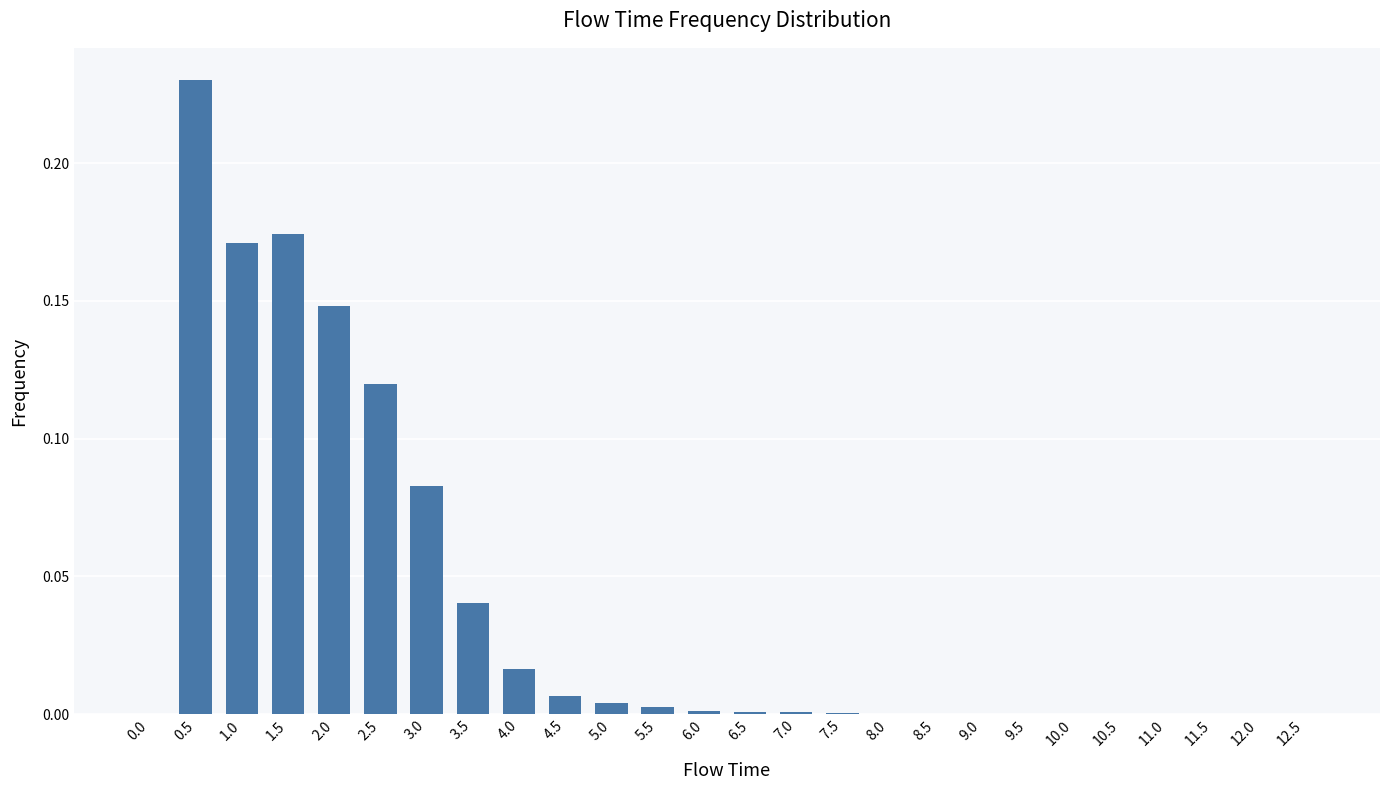

Which label corresponds to the largest value in the chart?

0.5